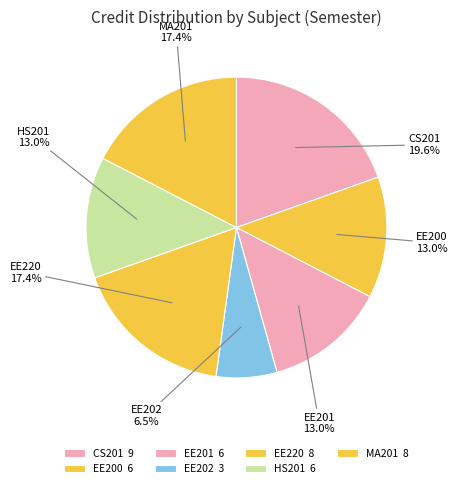

How many segments does this pie chart have?

7